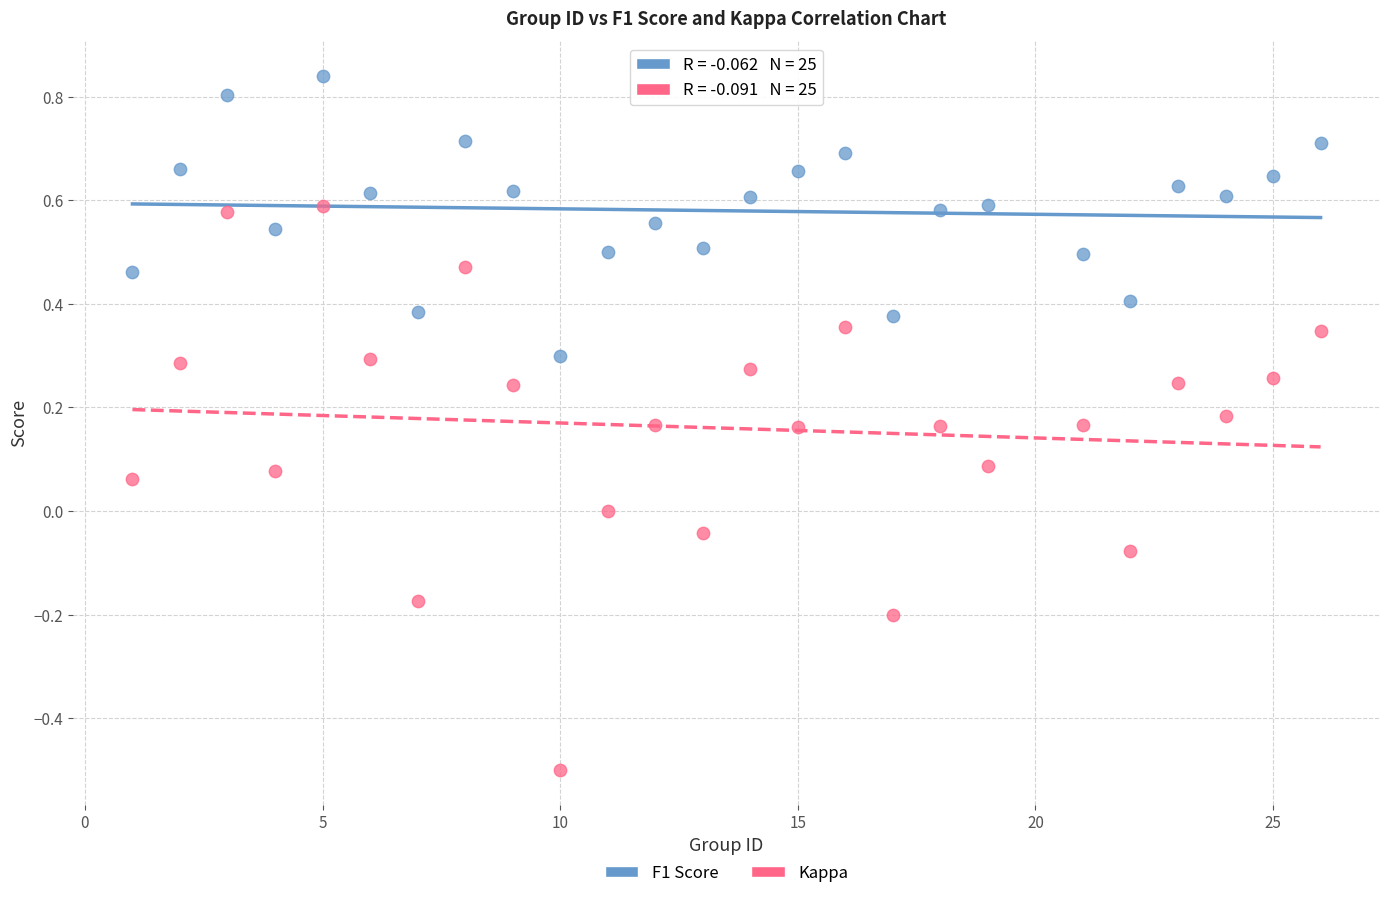

Which series has the largest Y range (max minus min)?

Kappa